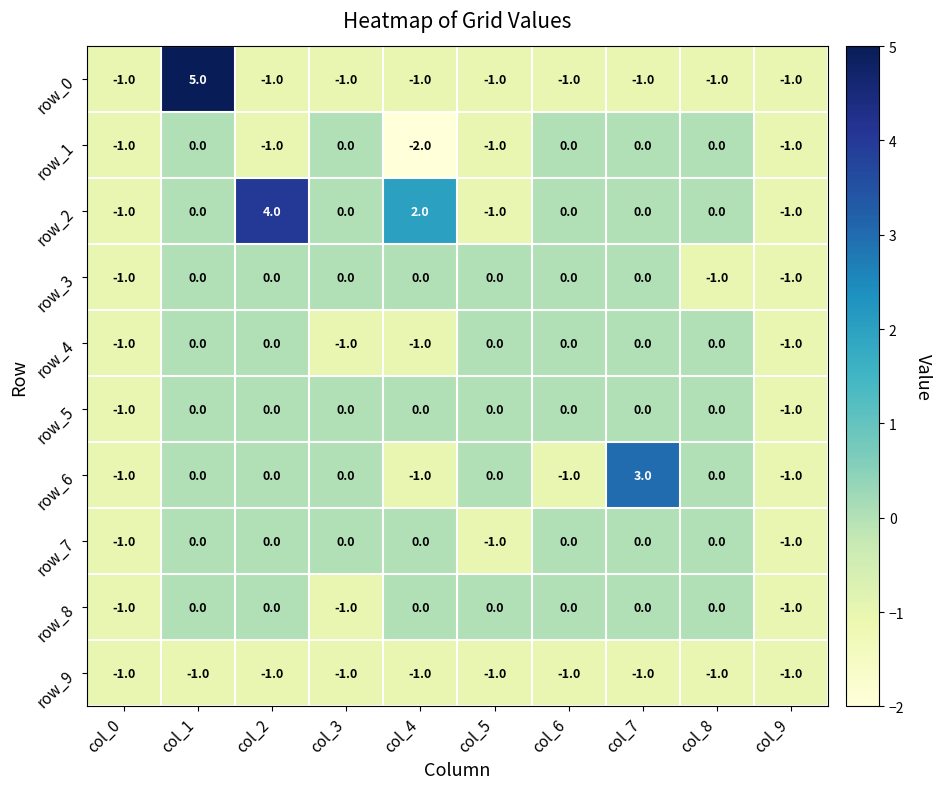

Which series has the largest range (max minus min)?

row_0